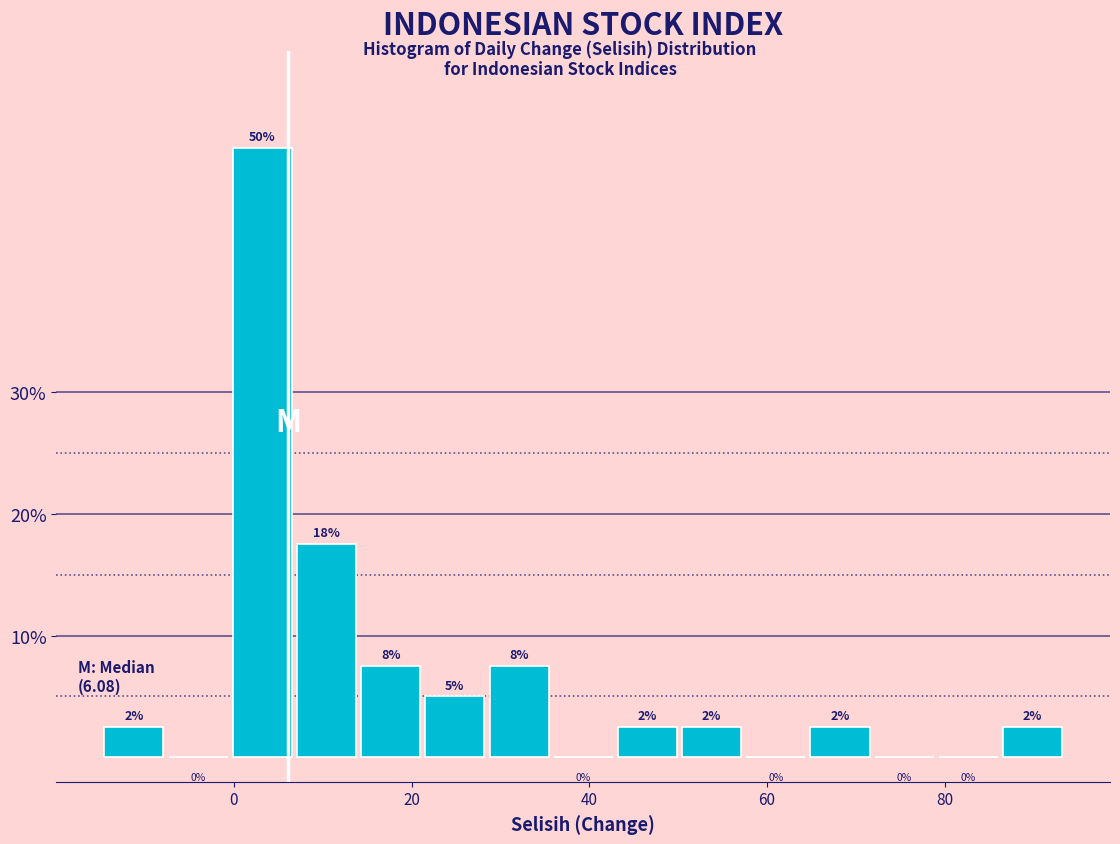

Read against the x-axis, roughly where is the centre of the tallest bar?

4